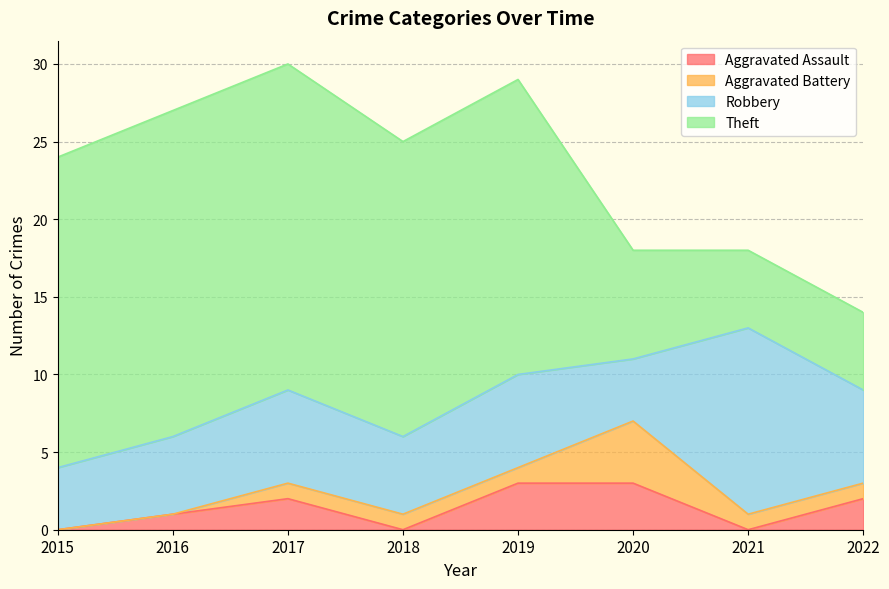

True or false: Robbery and Aggravated Battery cross at least once.

False